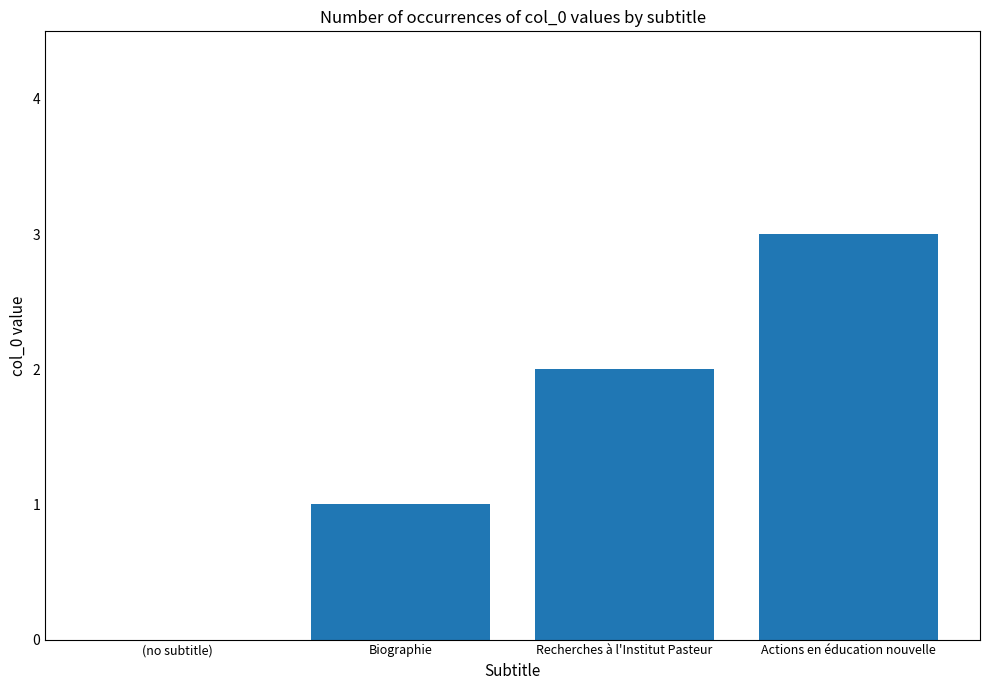

Which has a higher value, Actions en éducation nouvelle or (no subtitle)?

Actions en éducation nouvelle